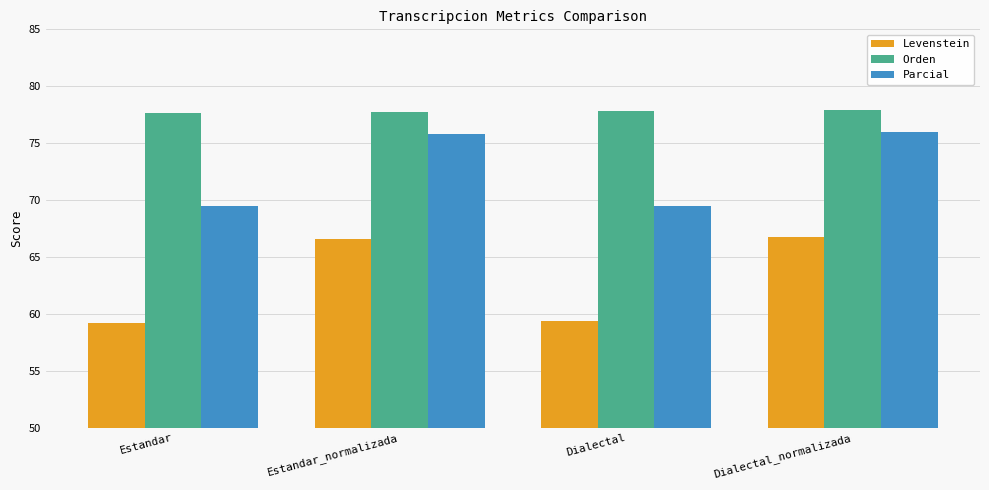

What is the difference between the Orden values at Dialectal_normalizada and Dialectal?

0.1